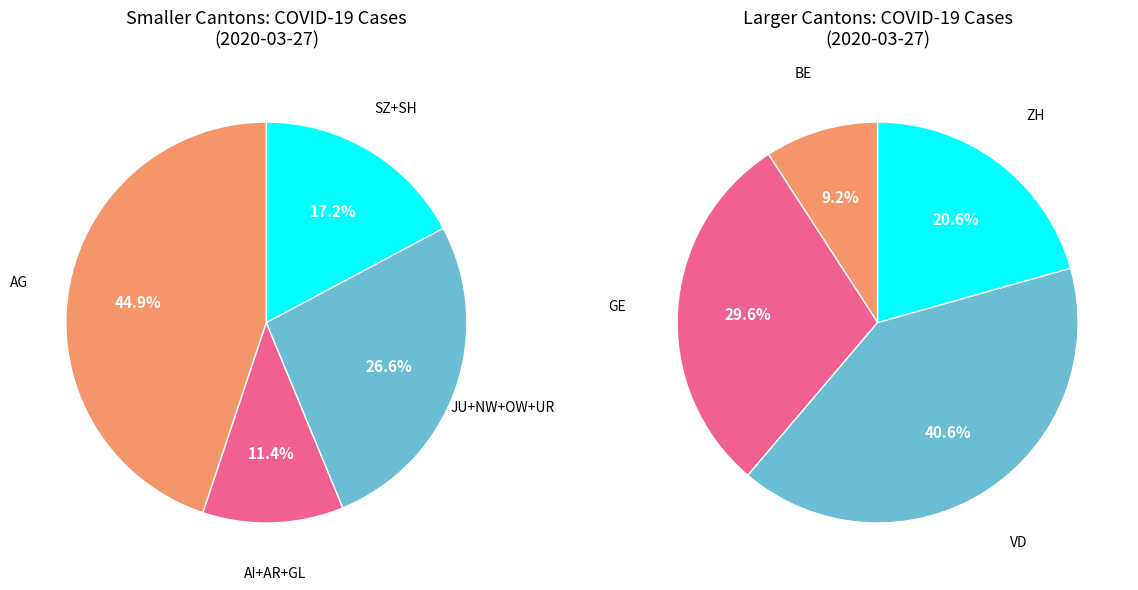

True or false: 0 accounts for 11% of the total.

False